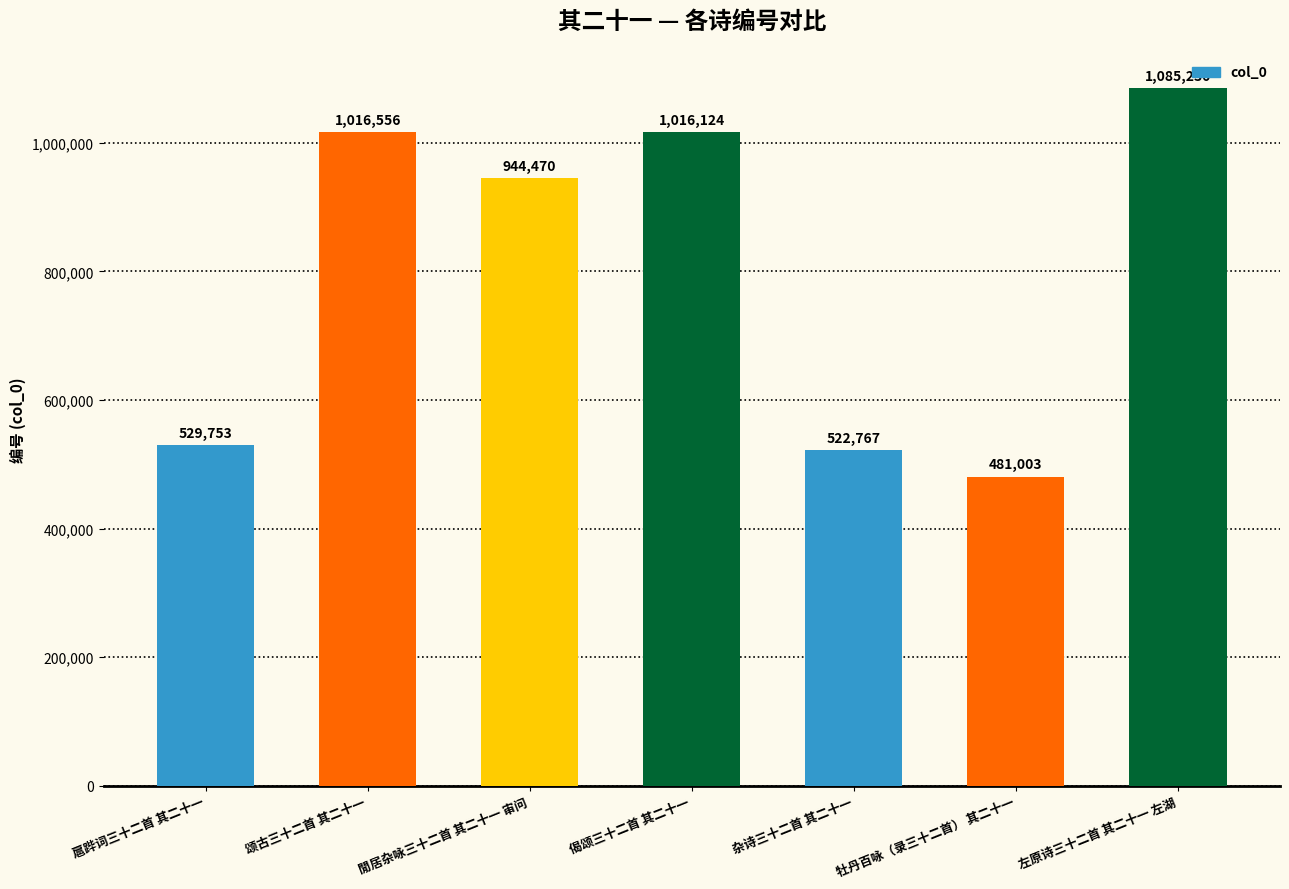

What is the difference between the maximum and second lowest values?

562463